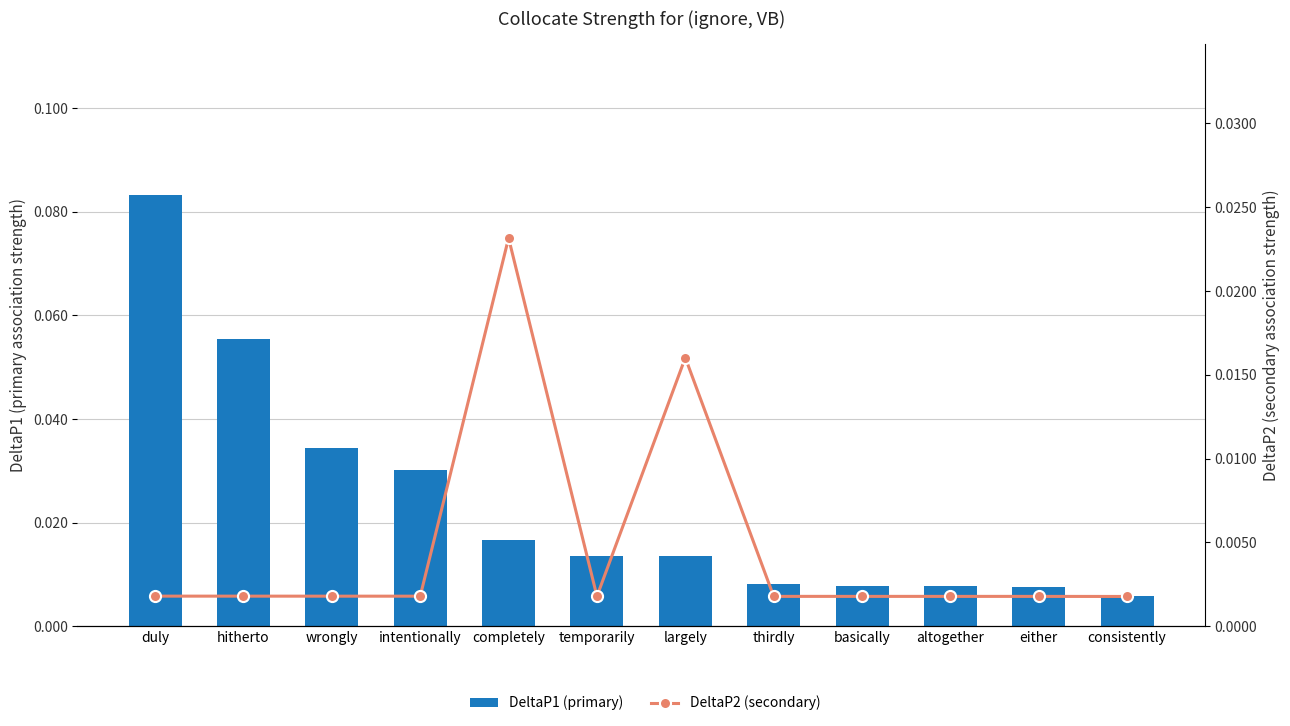

Where is DeltaP2 (secondary) nearest to the value 0?

consistently